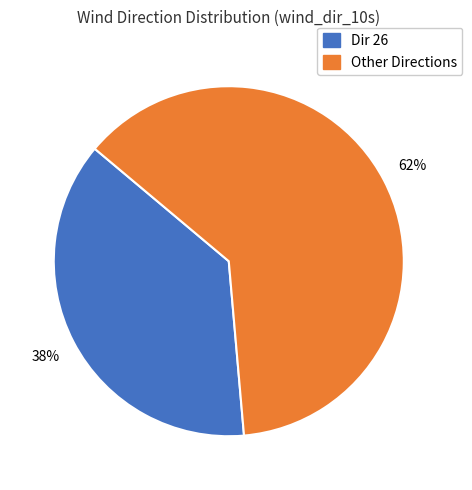

To the nearest percent, what is the average slice percentage?

50%